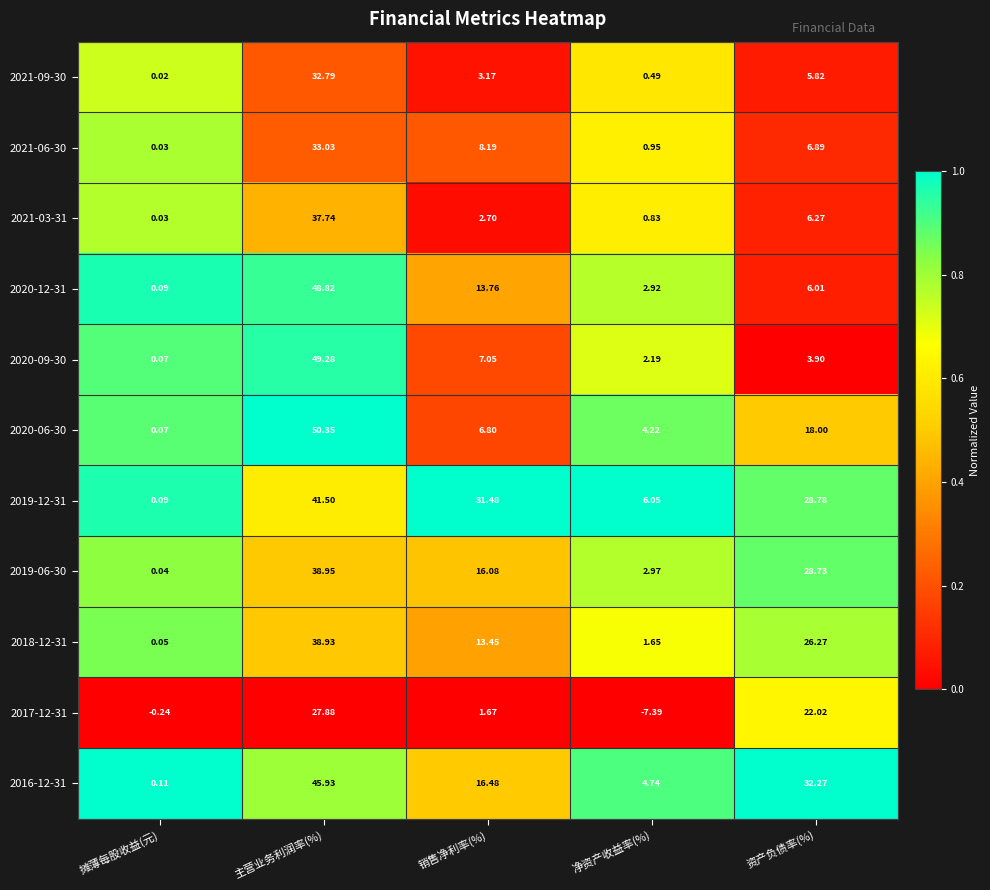

At which category does the chart reach its peak across all series?

主营业务利润率(%)